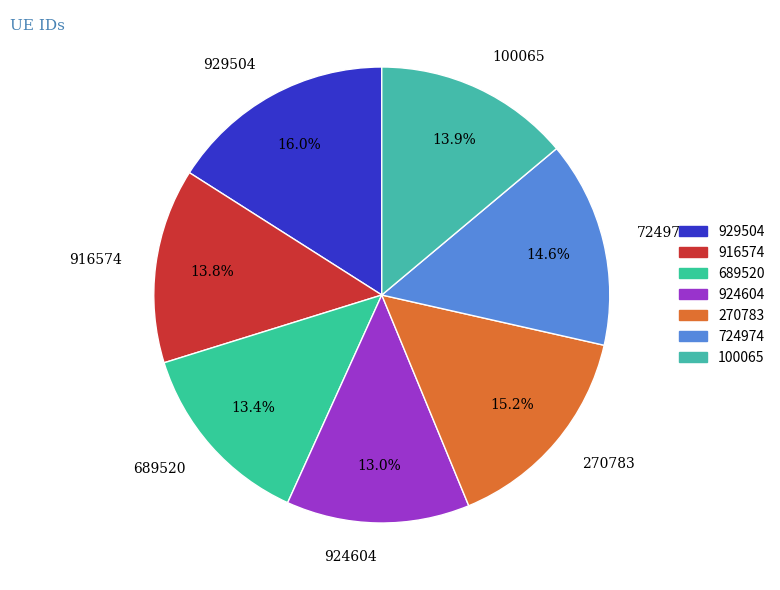

To the nearest percent, what is the difference between the largest and smallest slice percentages?

3%